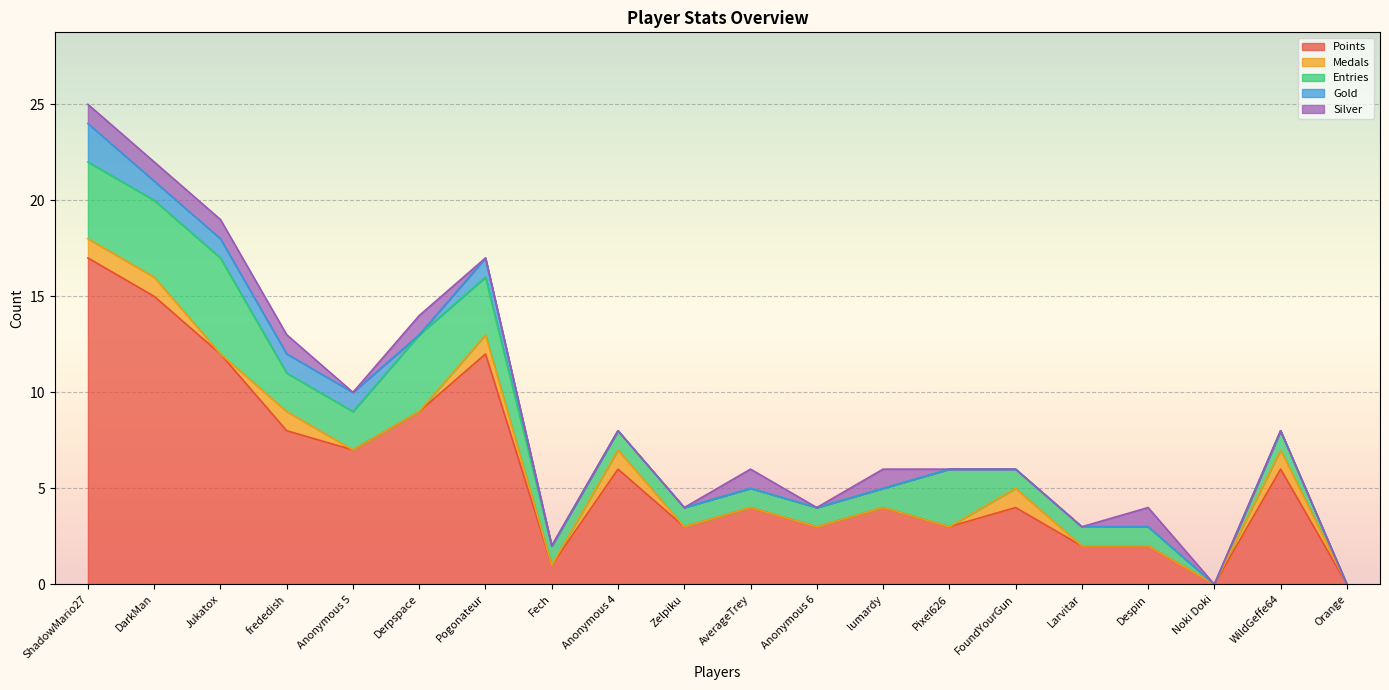

The Medals series shows 0 at AverageTrey. True or false?

False